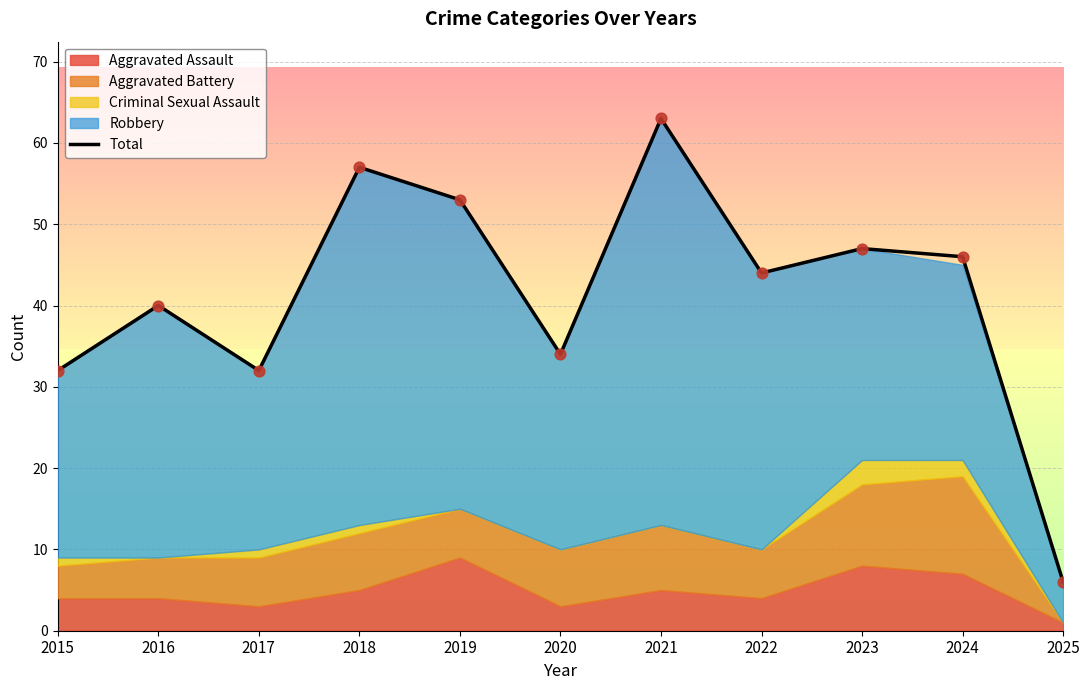

What is the change in value from 2017 to 2022?

+12